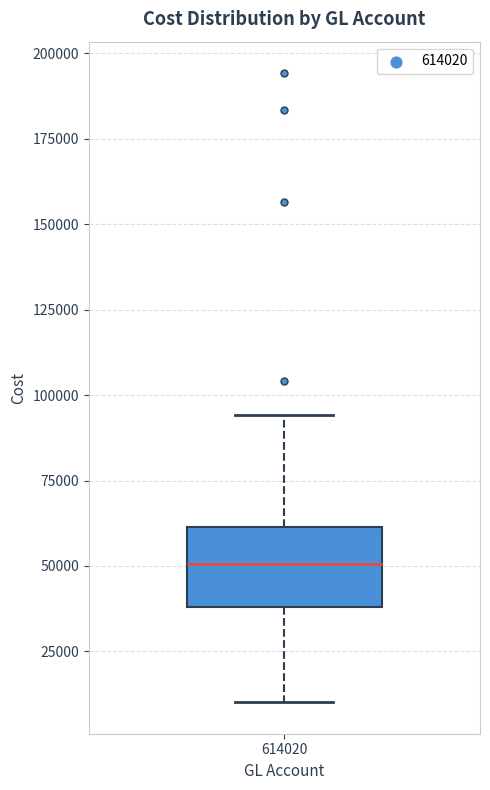

Where is the upper edge of the box at x = 614020 on the y-axis? The values are not printed on the chart, so give them approximately, as read against the axis.

60000